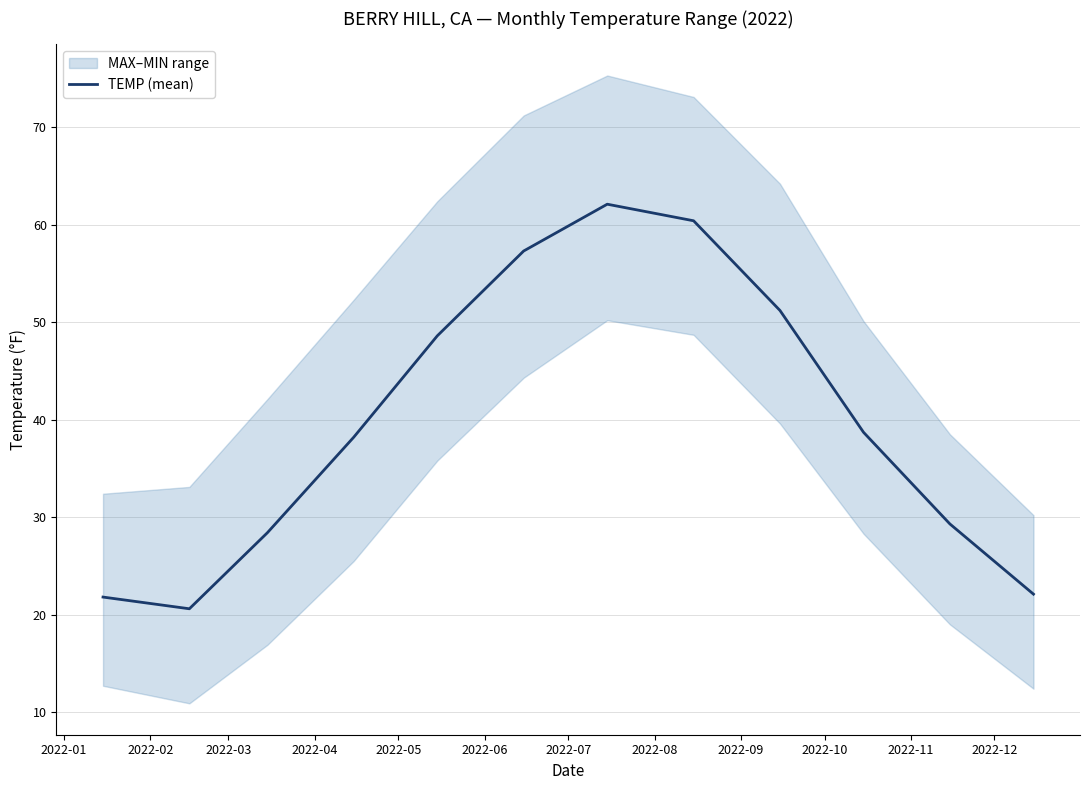

At which label does the data first exceed 38?

2022-04